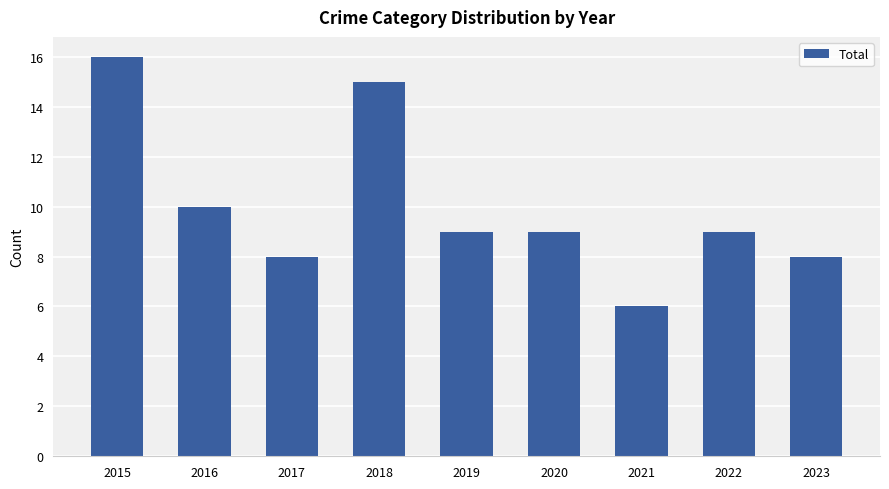

Where is the data nearest to the value 11?

2016